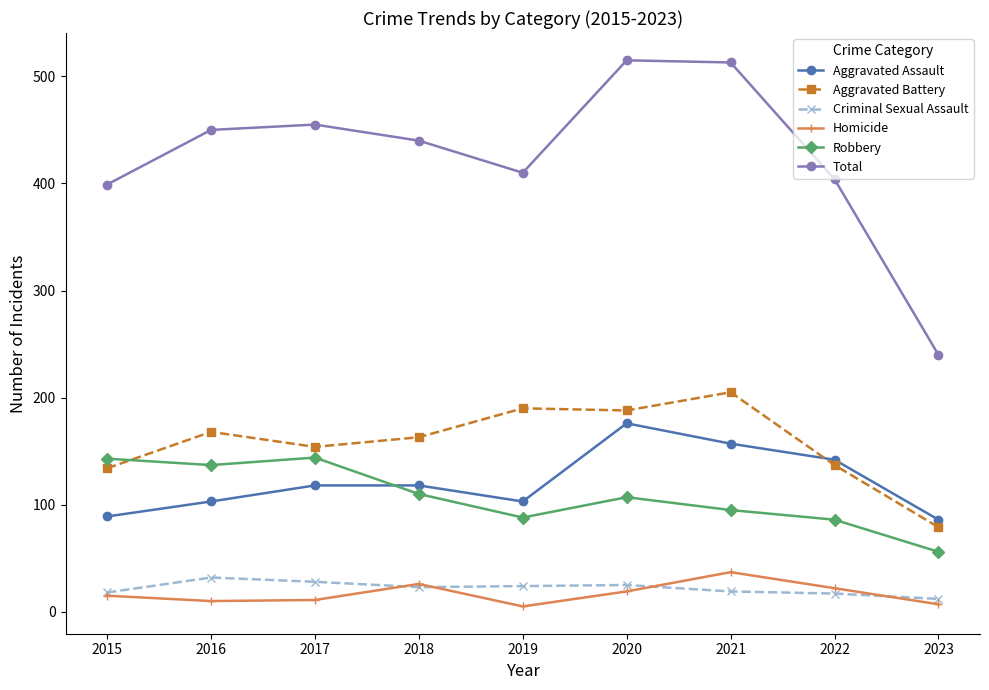

Rank the series at 2021 from lowest to highest value.

Criminal Sexual Assault, Homicide, Robbery, Aggravated Assault, Aggravated Battery, Total